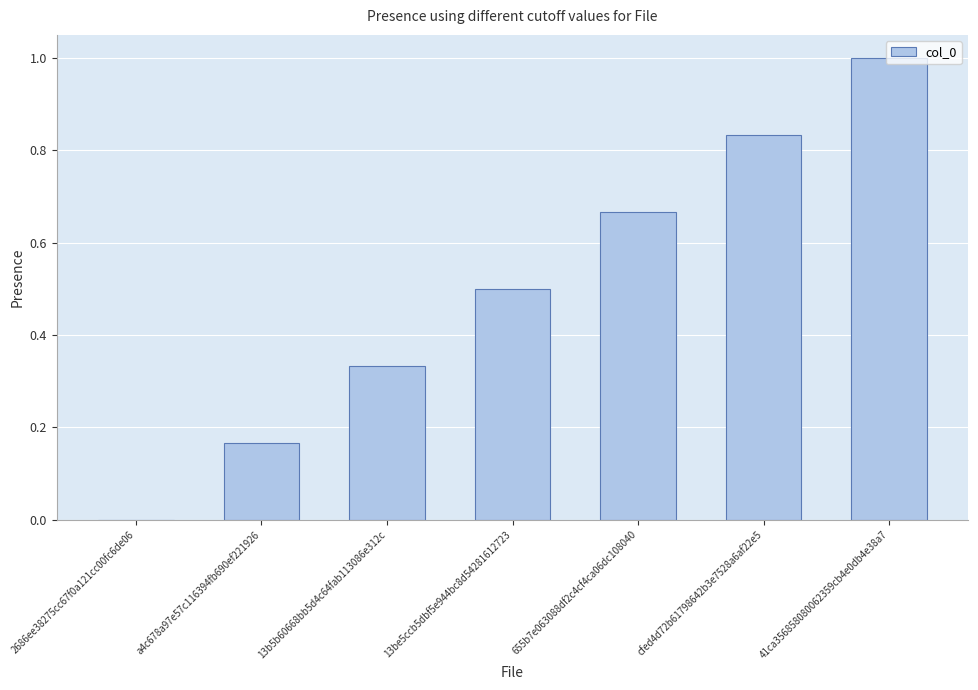

Which has a higher value, a4c678a97e57c116394fb690ef221926 or 655b7e063088df2c4cf4ca06dc108040?

655b7e063088df2c4cf4ca06dc108040